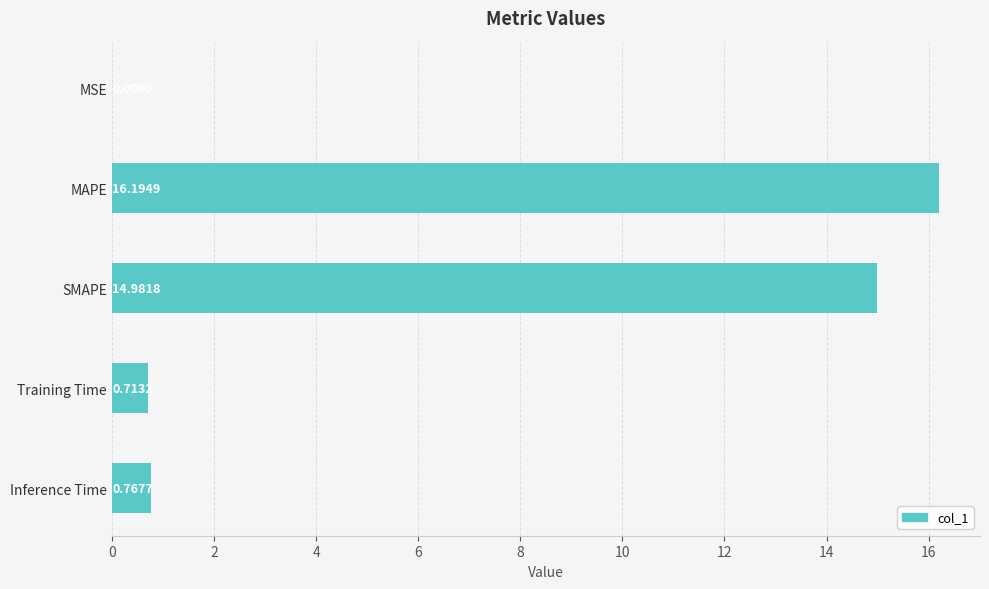

How many series are shown in this chart?

1